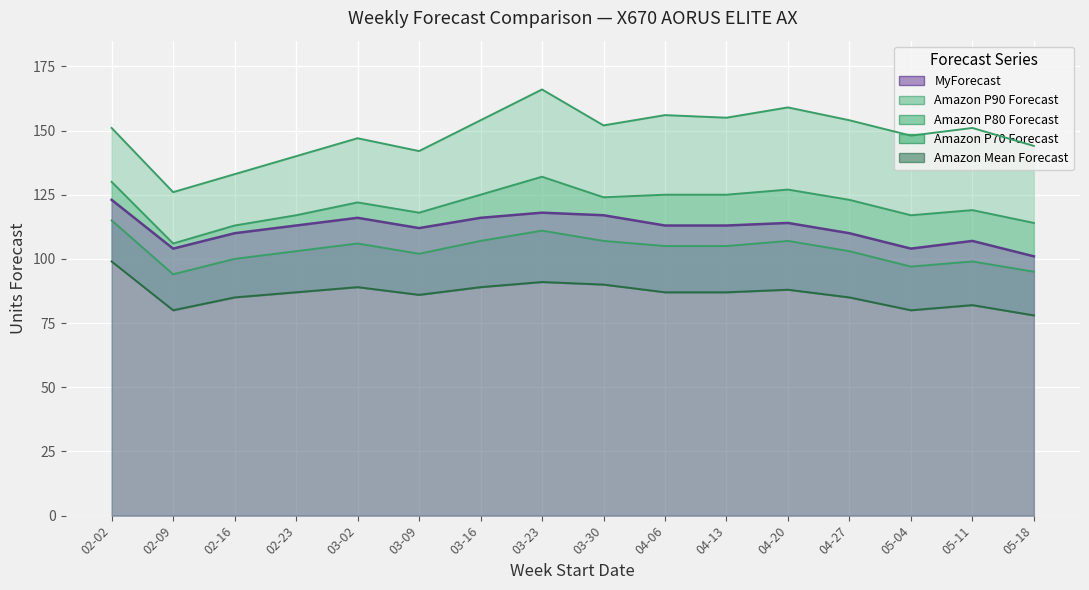

The value of Amazon Mean Forecast at 03-16 is 89. True or false?

True